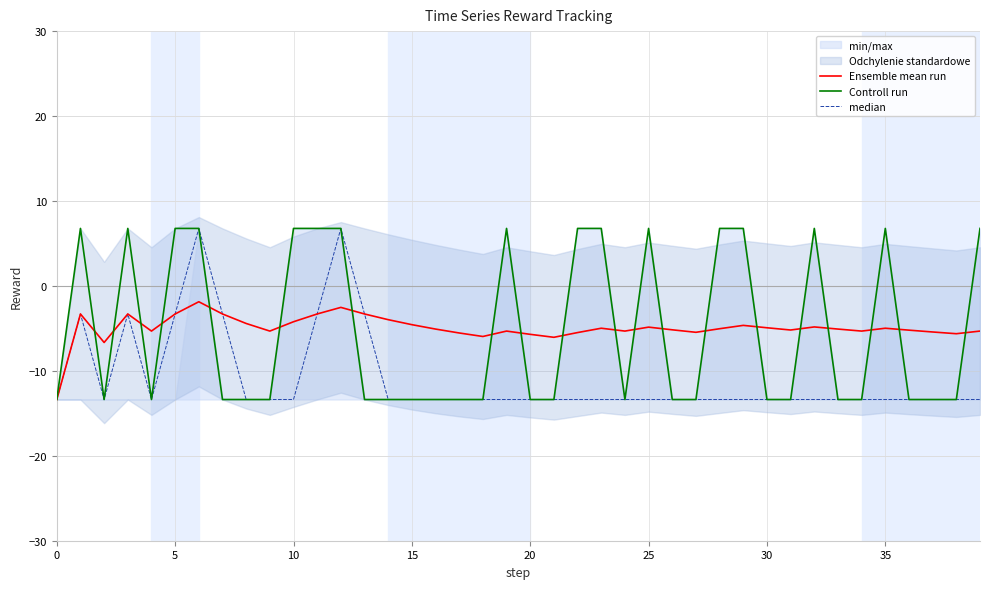

At 36, list the series in order from largest to smallest.

Ensemble mean run, Controll run, median